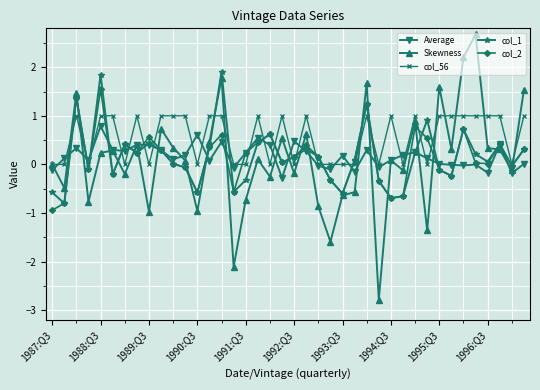

Which series has the largest total across all categories?

col_56